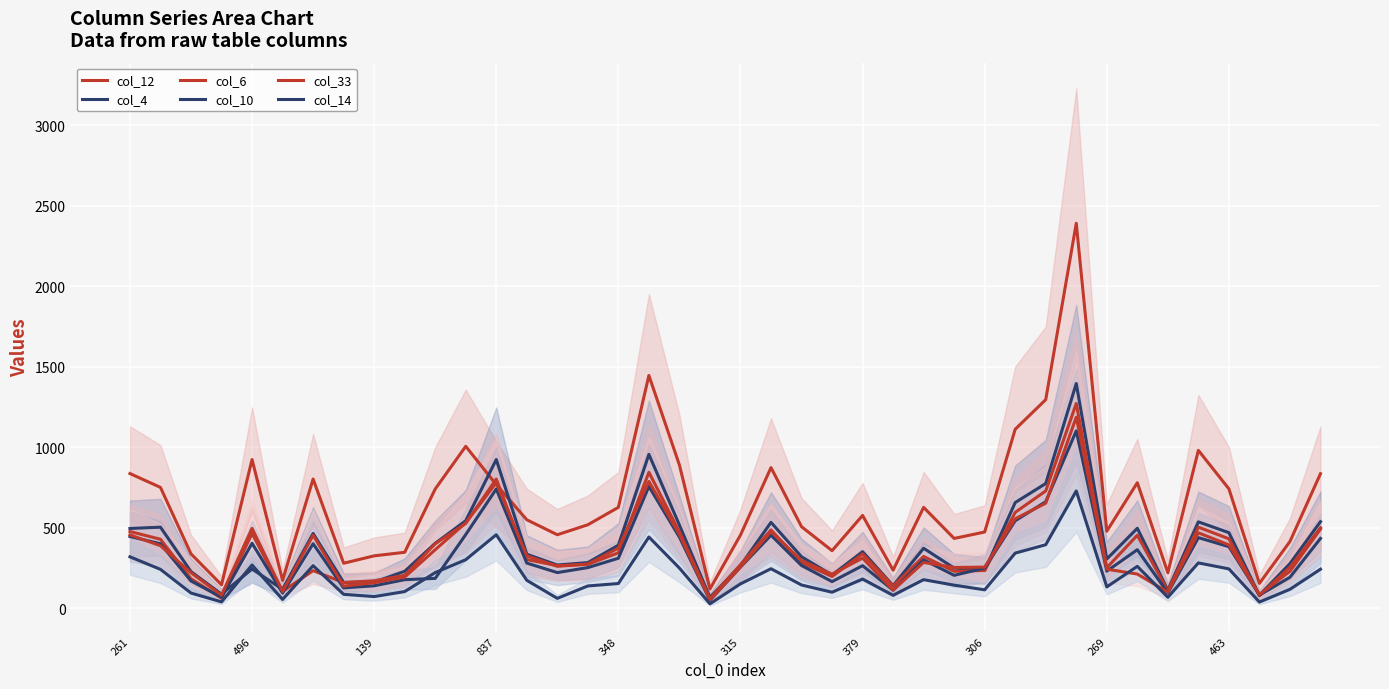

What is the difference between the col_4 values at 30 and 22?

455